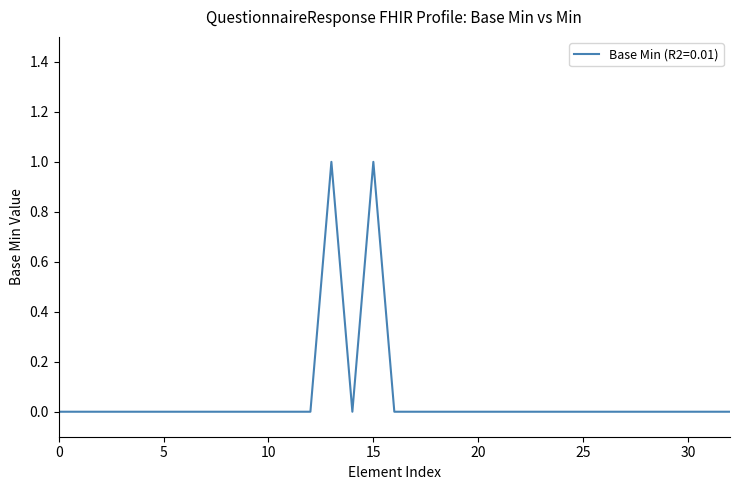

The value at 25 is 0. True or false?

True